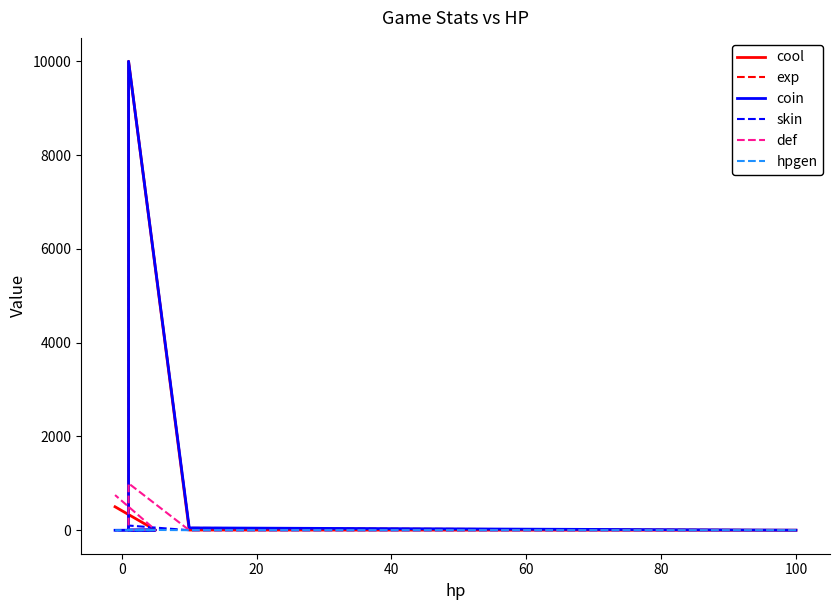

Which series changed the most between 20 and 40?

cool